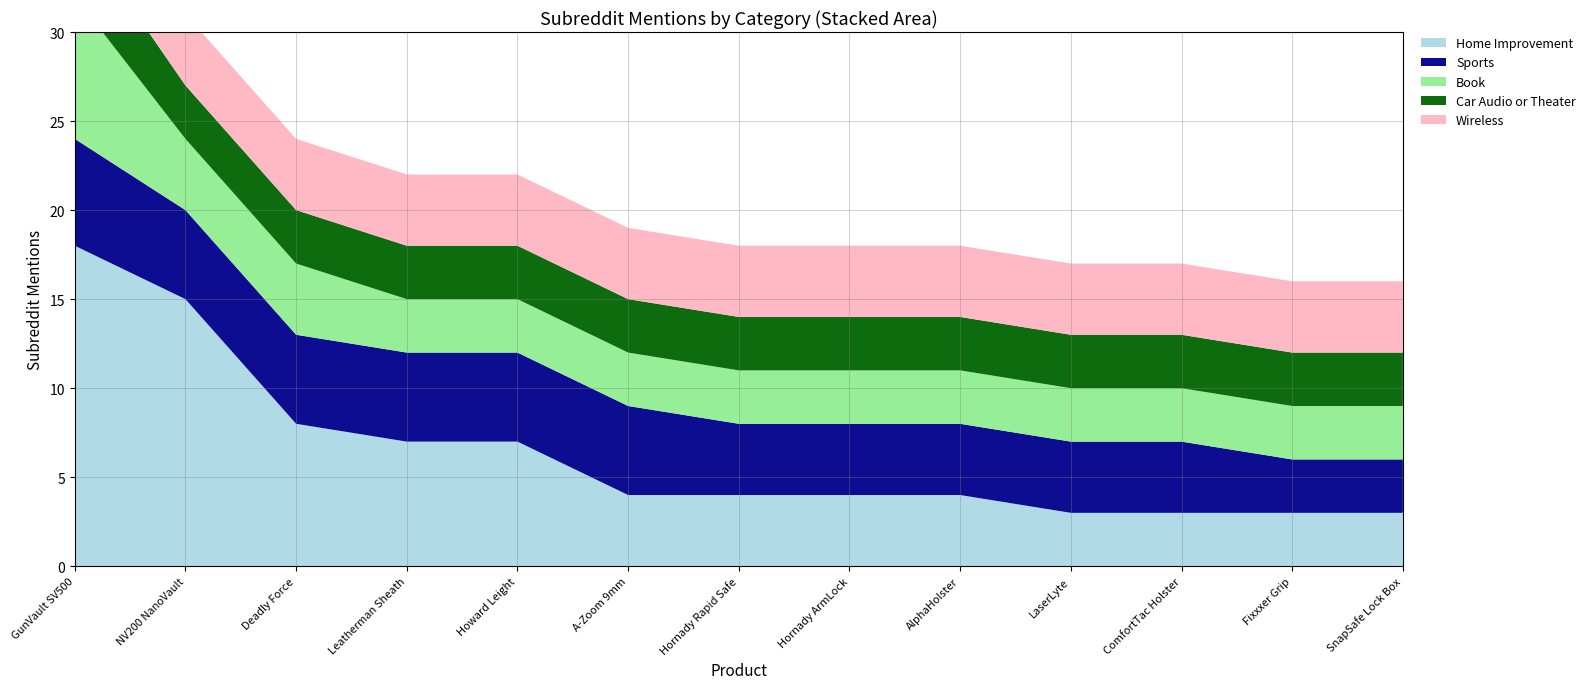

Reading left to right, list all the values displayed in this chart.

Home Improvement: 18	15	8	7	7	4	4	4	4	3	3	3	3
Sports: 6	5	5	5	5	5	4	4	4	4	4	3	3
Book: 8	4	4	3	3	3	3	3	3	3	3	3	3
Car Audio or Theater: 4	3	3	3	3	3	3	3	3	3	3	3	3
Wireless: 4	4	4	4	4	4	4	4	4	4	4	4	4